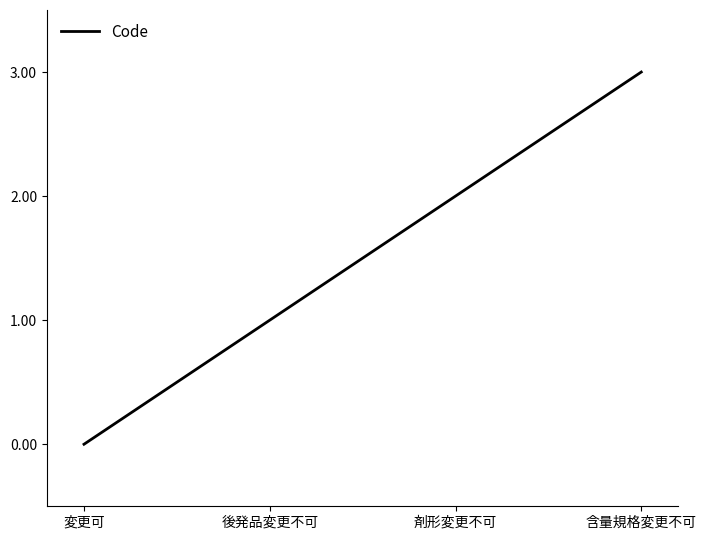

At which label is the value closest to 1?

後発品変更不可